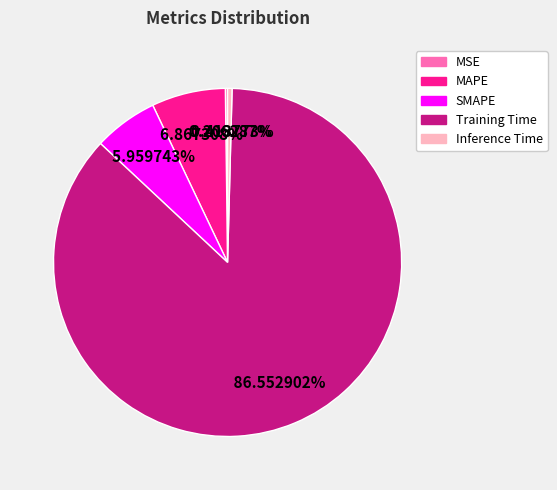

Combined, do SMAPE and Inference Time account for over 50%?

No